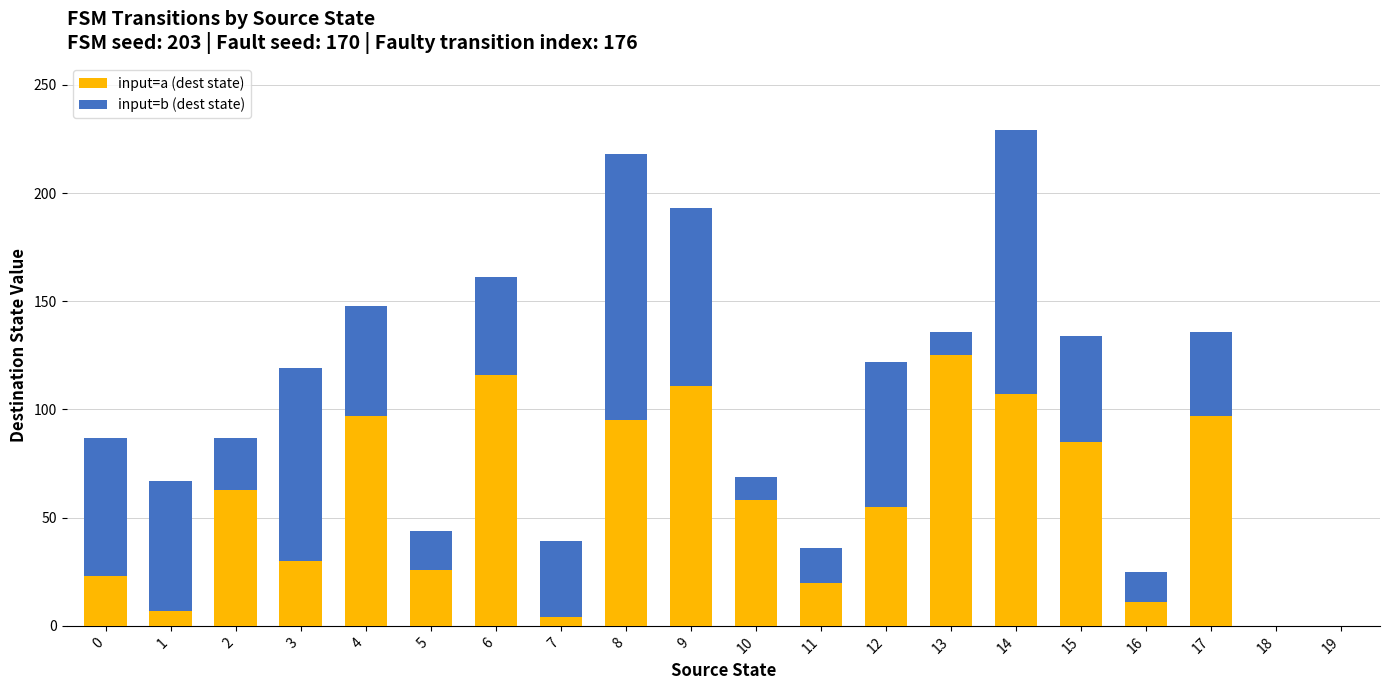

Is it true that input=a (dest state) equals 33 at 11?

False